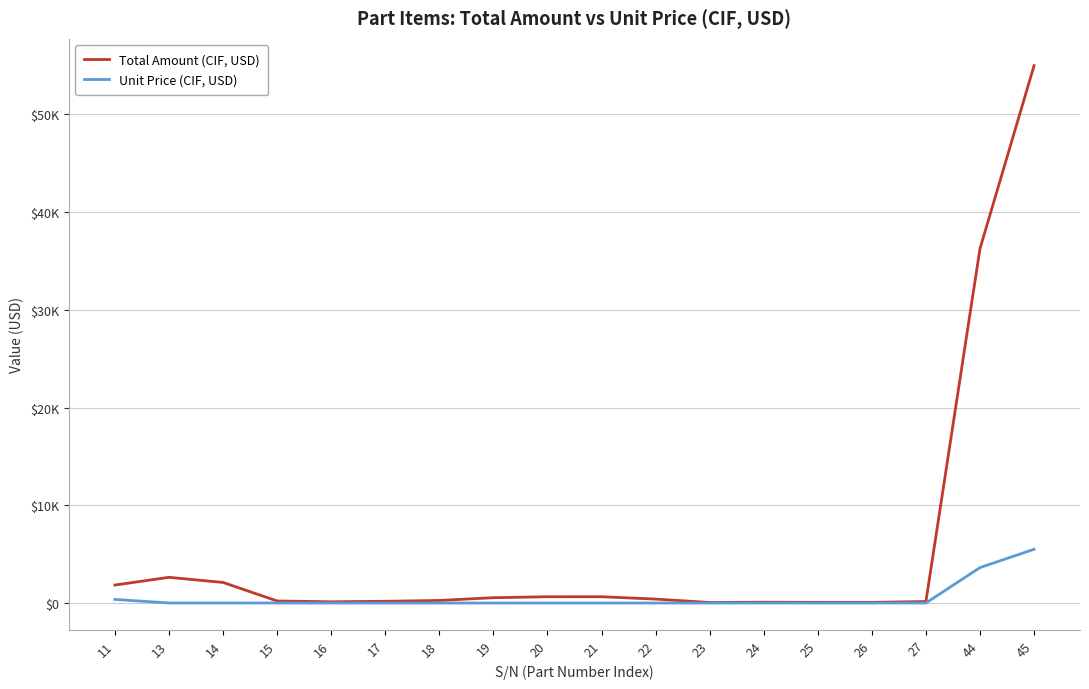

Which has a higher value, 19 or 45?

45